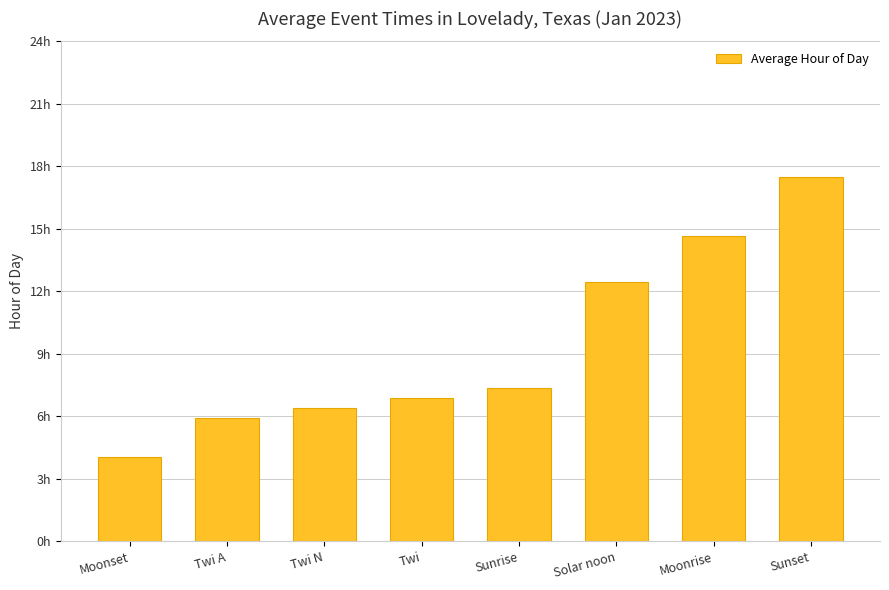

What is the label of the 5th bar from the right?

Twi